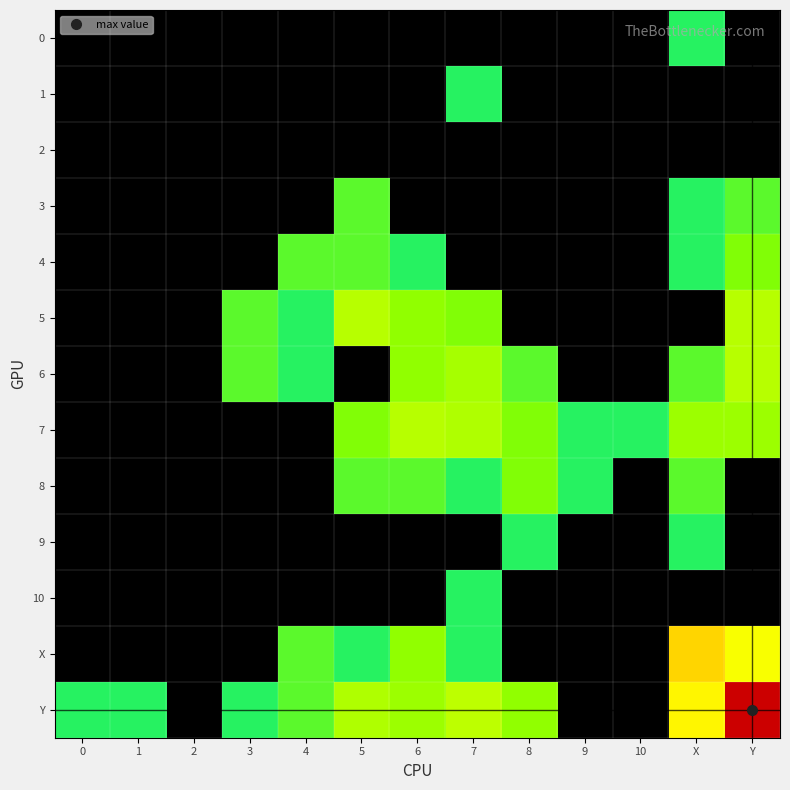

List the series in order of their peak value, lowest first.

2, 0, 1, 9, 10, 3, 4, 8, 5, 6, 7, X, Y